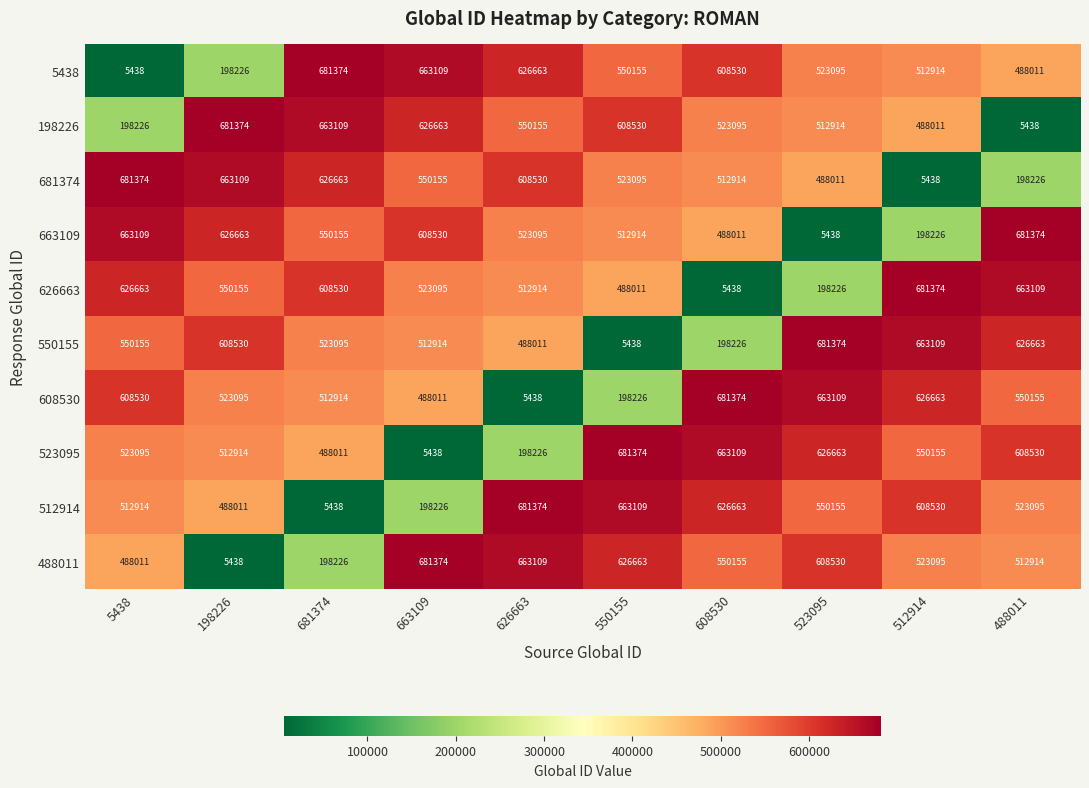

What is the minimum value shown in the chart?

5438